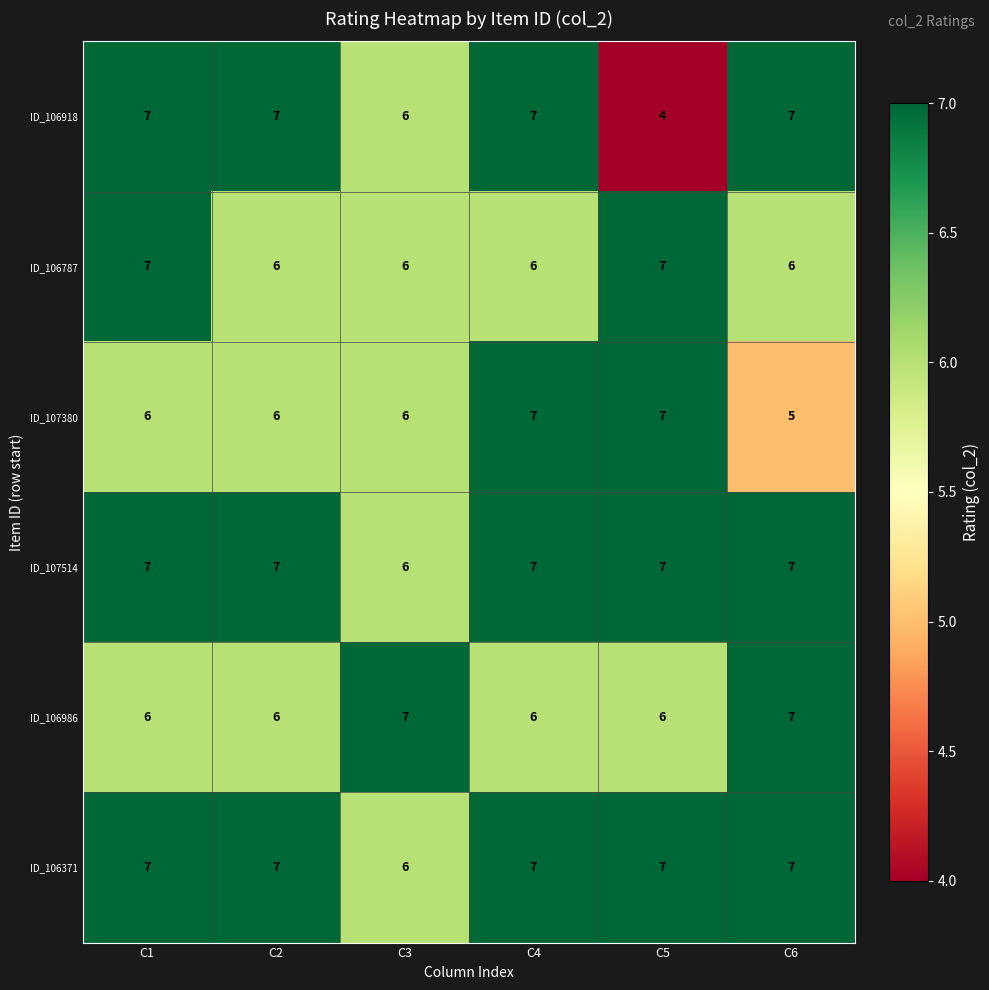

What is the maximum value for ID_106986?

7